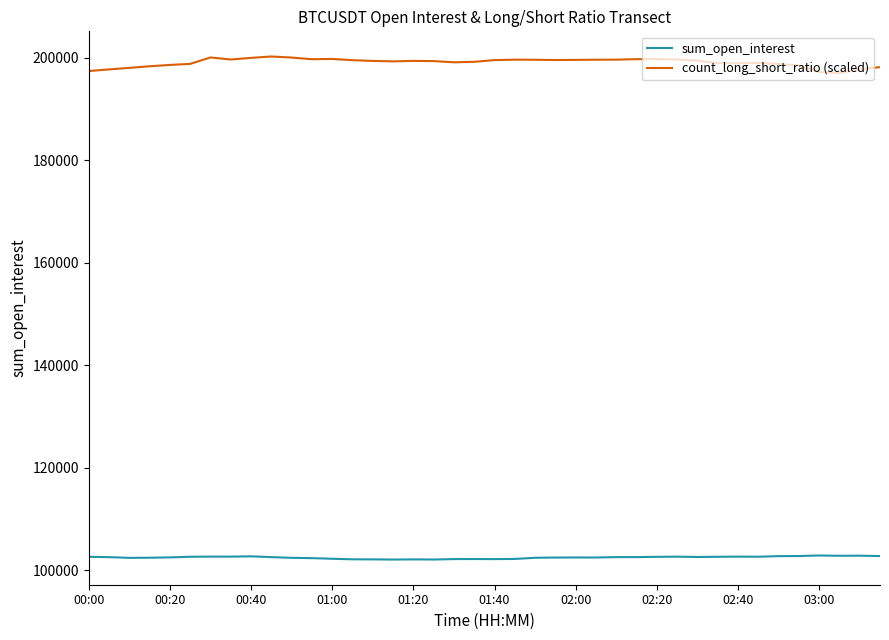

True or false: sum_open_interest and count_long_short_ratio (scaled) intersect in this chart.

False